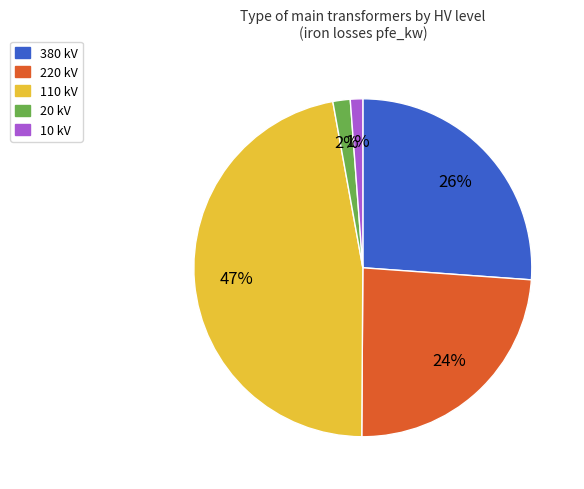

How many segments does this pie chart have?

5